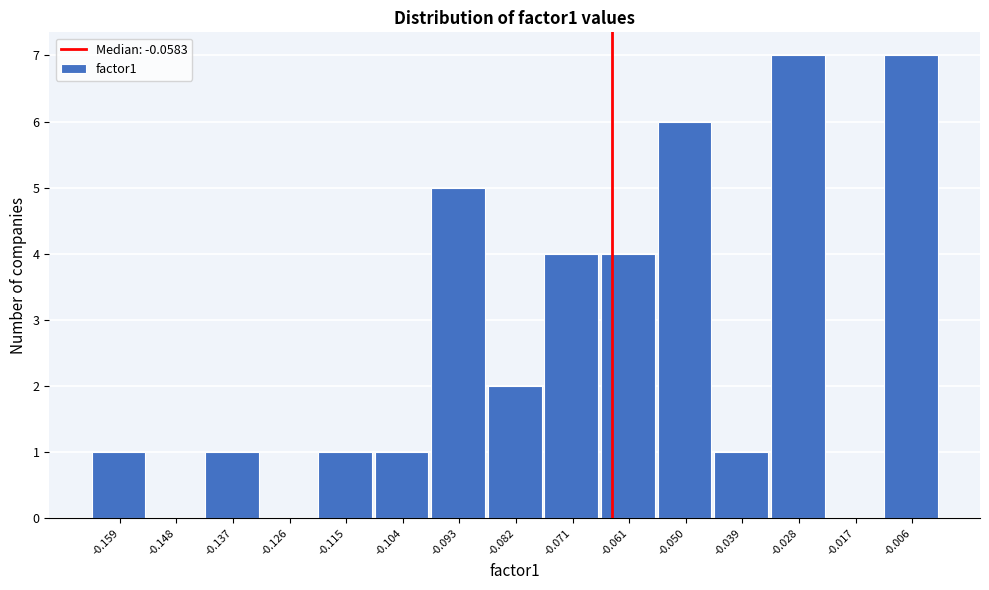

Reading left to right, list all the values displayed in this chart.

-0.159=1	-0.148=0	-0.137=1	-0.126=0	-0.115=1	-0.104=1	-0.093=5	-0.082=2	-0.071=4	-0.061=4	-0.050=6	-0.039=1	-0.028=7	-0.017=0	-0.006=7